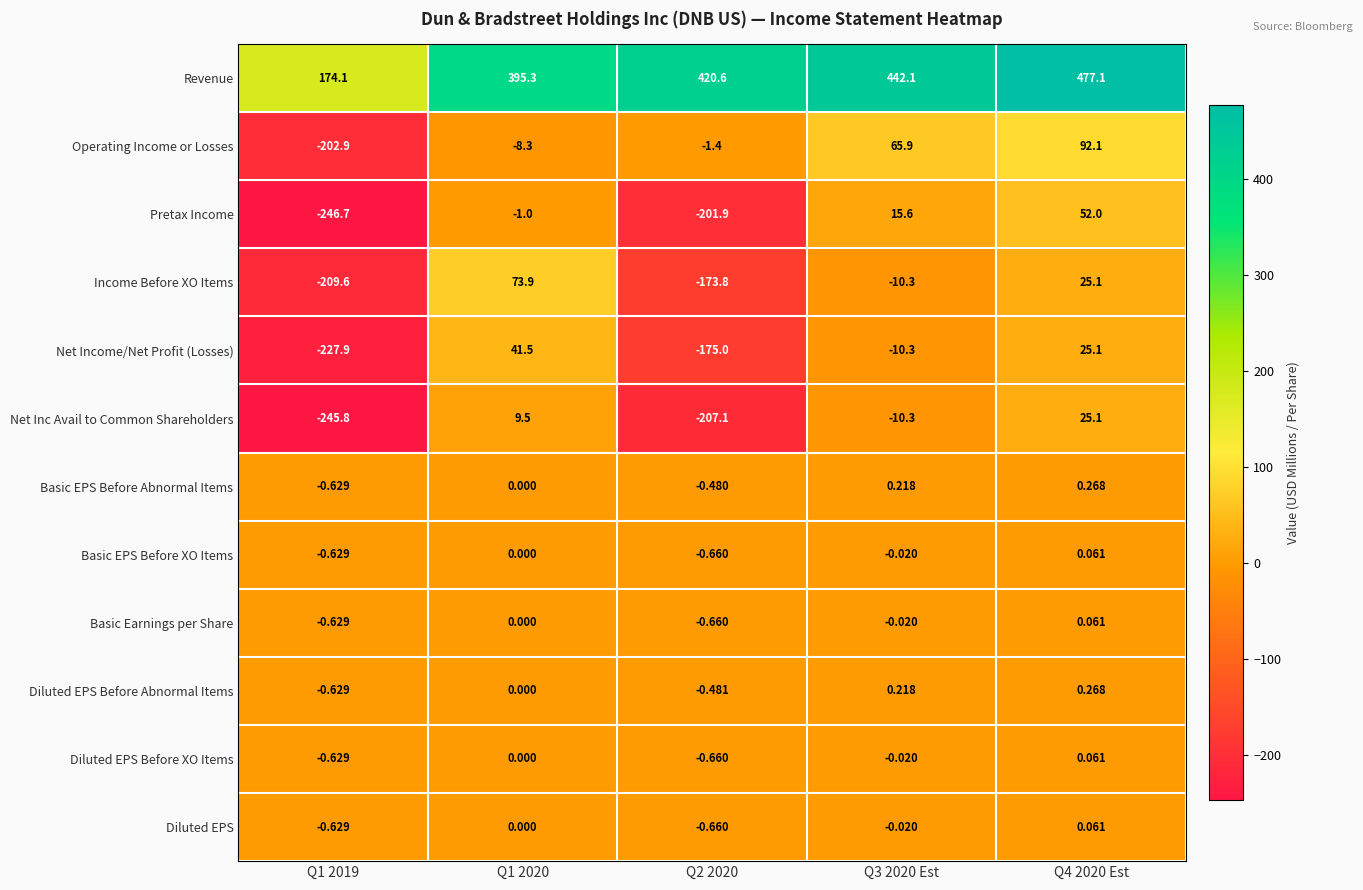

Is the value of Diluted EPS at Q1 2019 greater than the value of Diluted EPS Before Abnormal Items at Q3 2020 Est?

No